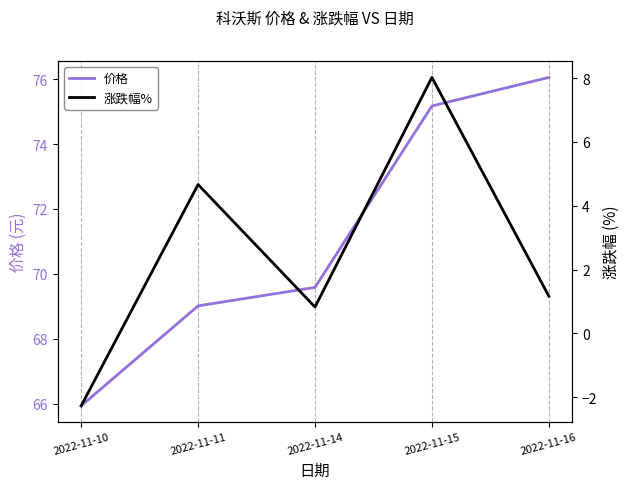

What is the average value of the 价格 series?

71.2